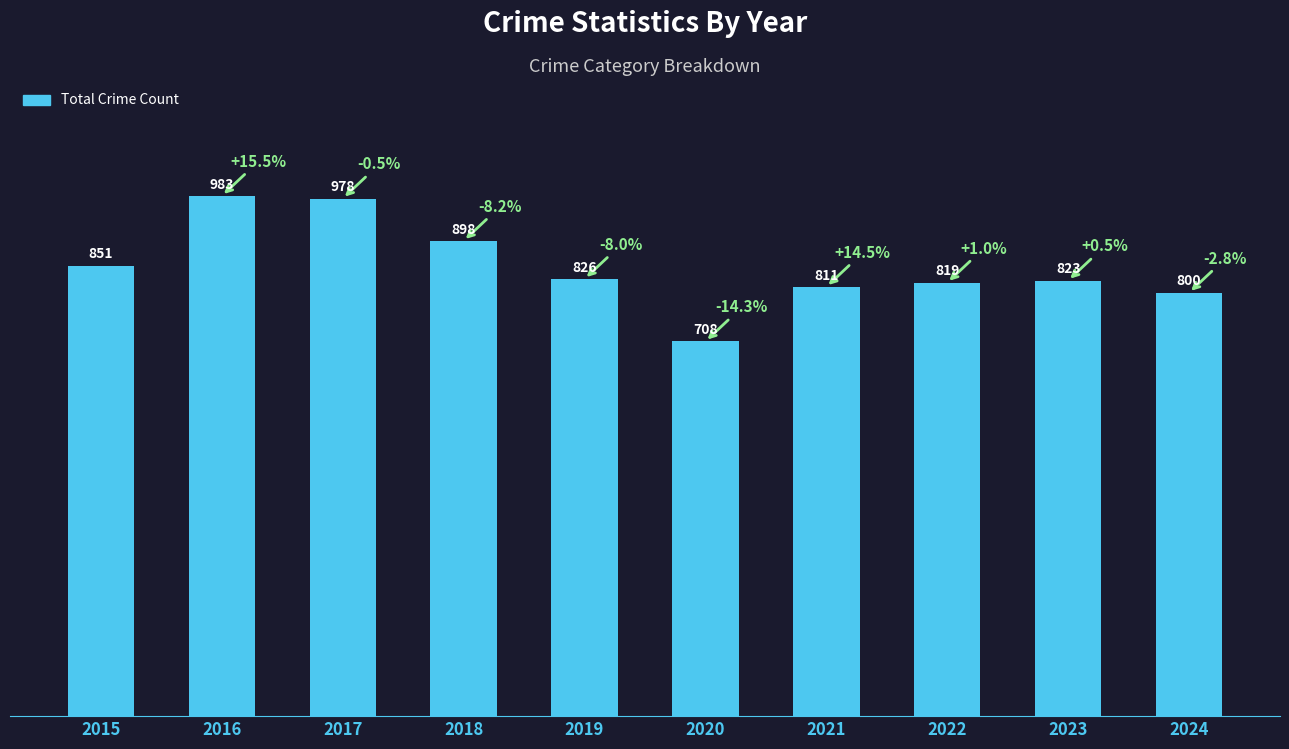

How many categories are shown in the chart?

10